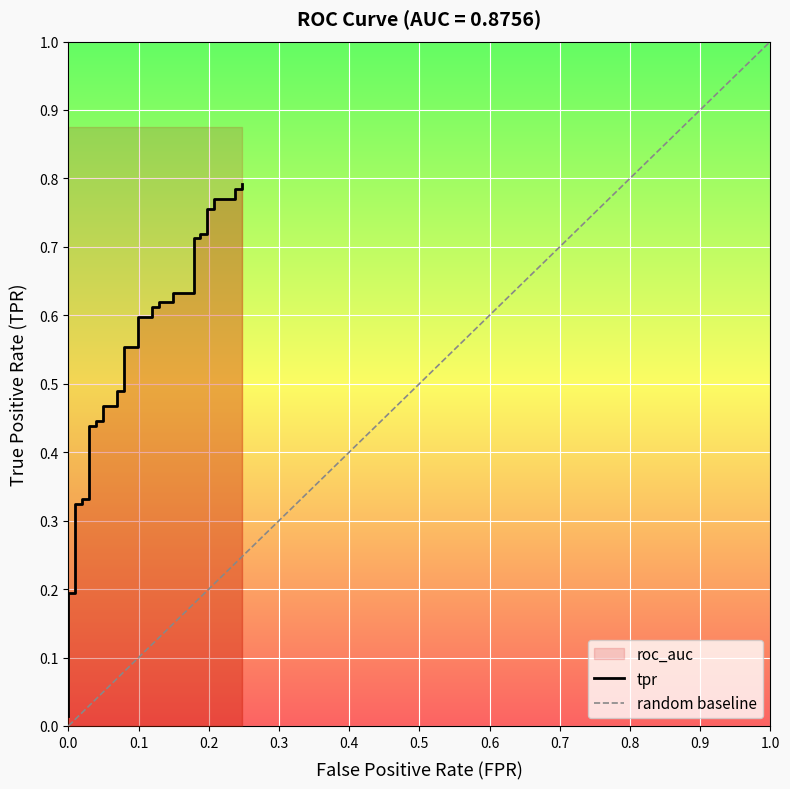

The value at 0.09900990099009901 is 0.6. True or false?

True